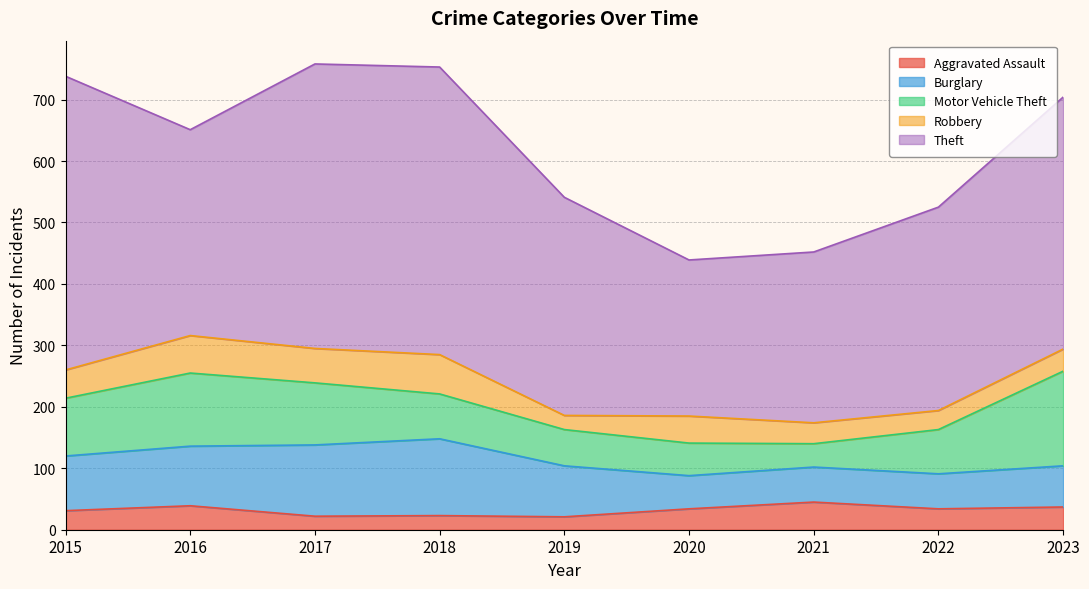

Count the number of categories in the chart.

9